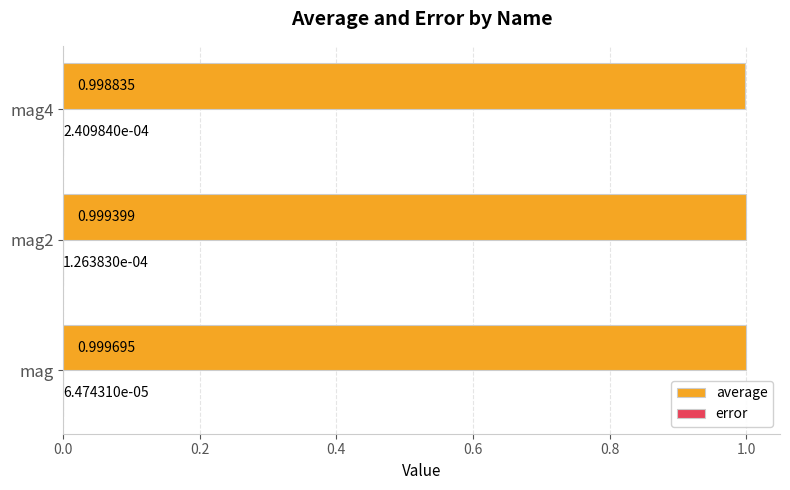

At which category does the chart reach its peak across all series?

mag